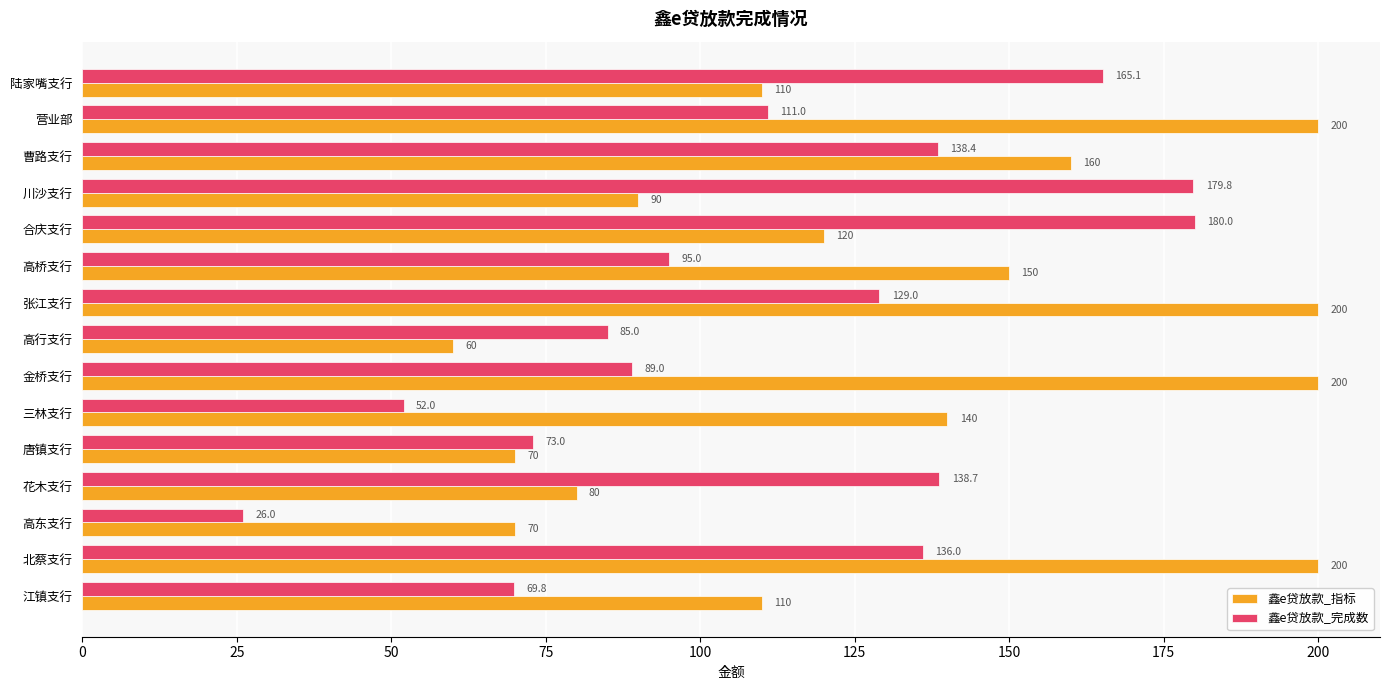

Which series has the largest total across all categories?

鑫e贷放款_指标